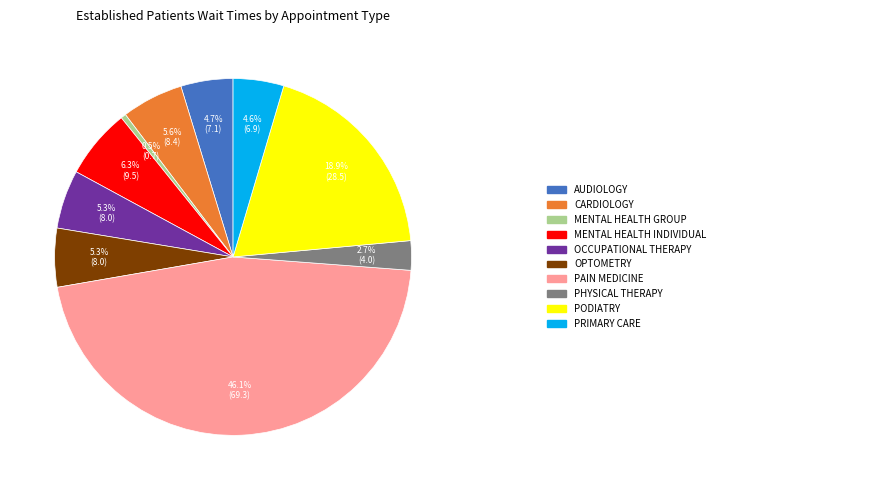

Does any single category account for the majority?

No